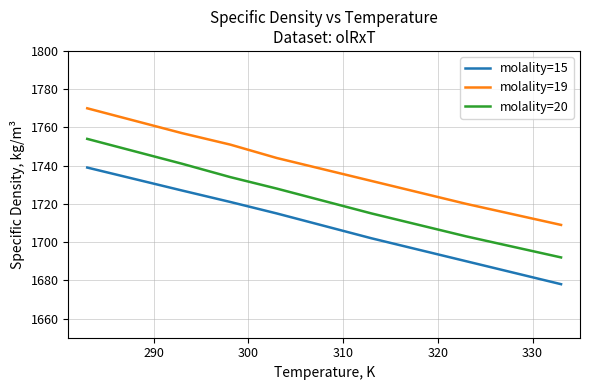

Which series has the largest total across all categories?

molality=19